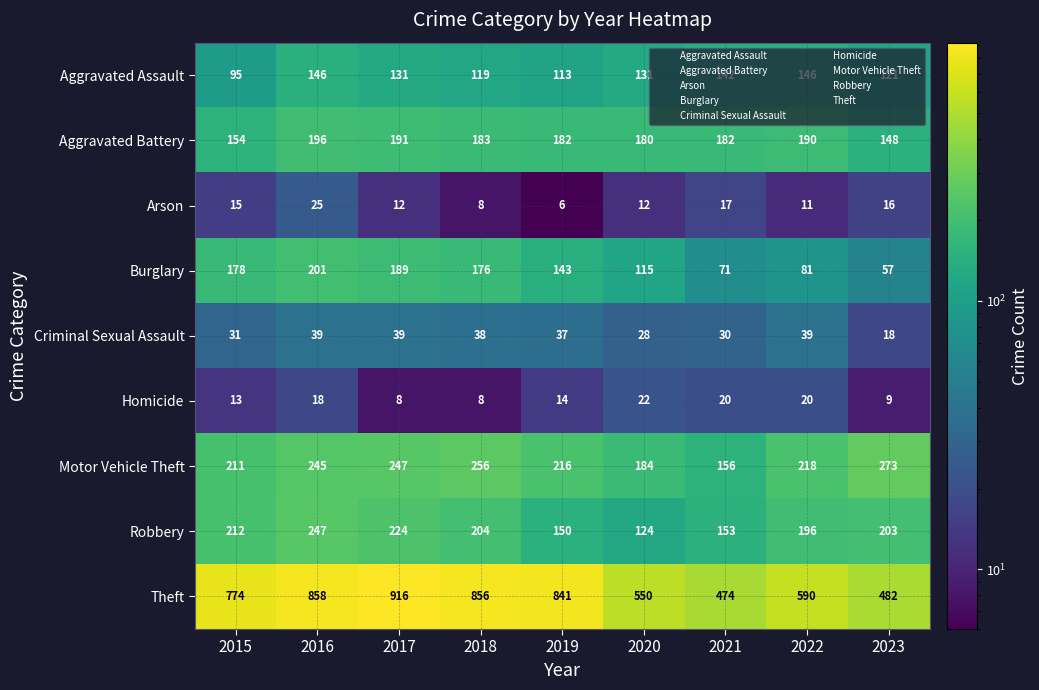

True or false: Criminal Sexual Assault has a value of 28 at 2020.

True